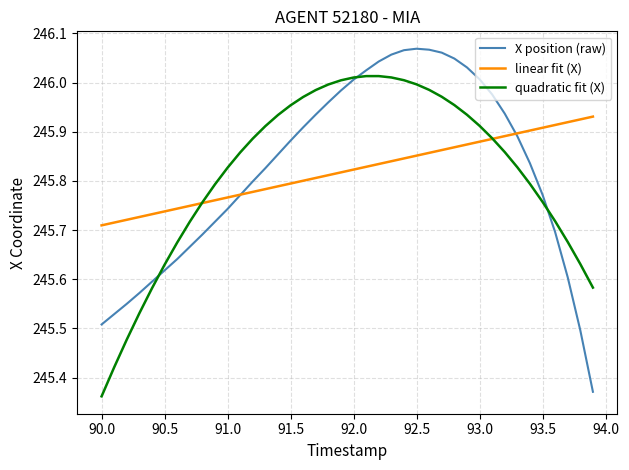

After their last crossing, which series has the higher values: X position (raw) or linear fit (X)?

linear fit (X)